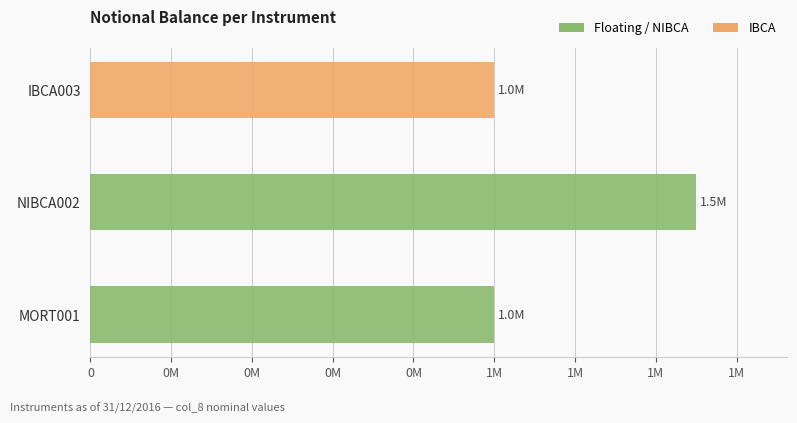

How many series are shown in this chart?

2